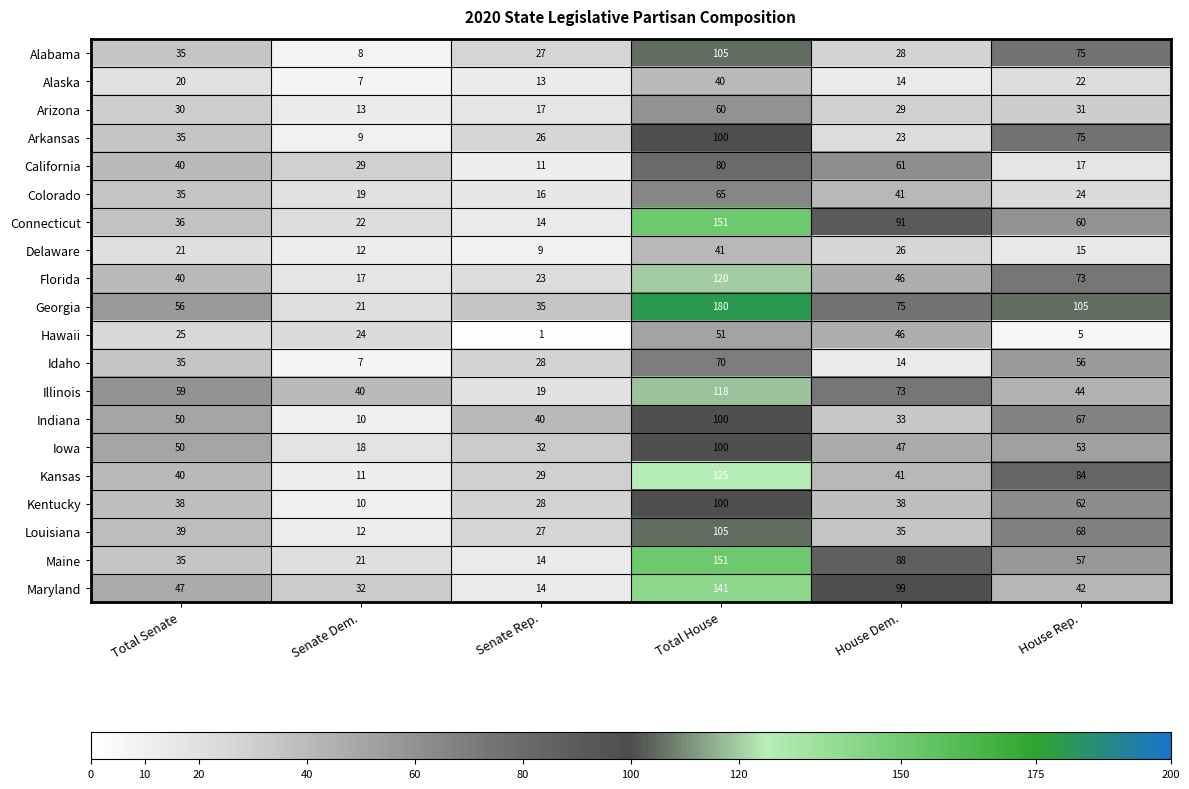

What is the total value across all series at Senate Dem.?

342